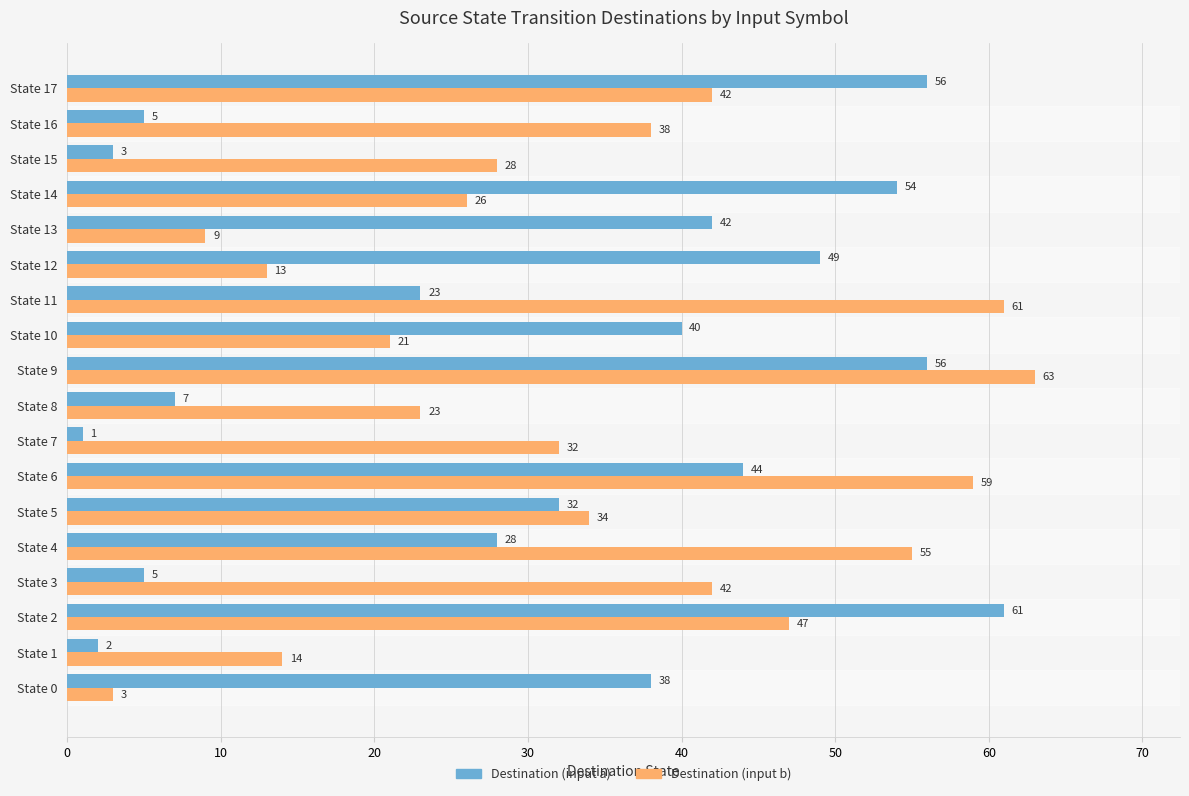

Which series has the largest total across all categories?

Destination (input b)